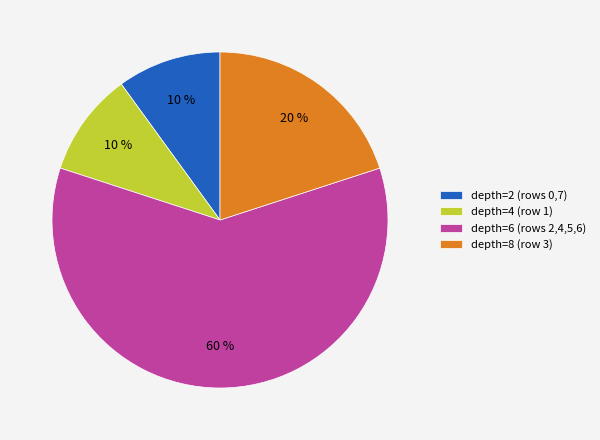

To the nearest percent, what portion does depth=8 (row 3) represent?

20%